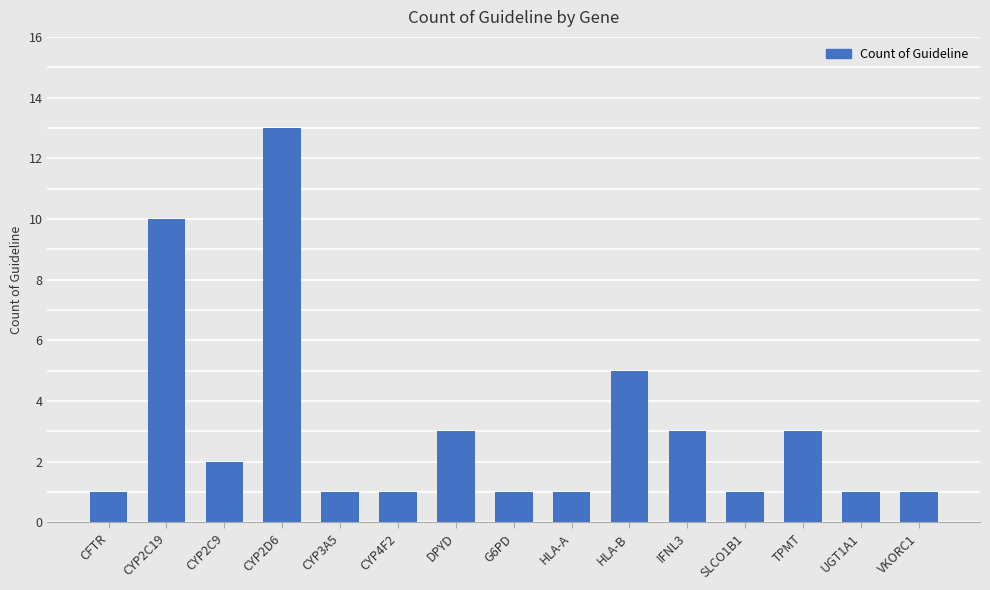

Is it true that the value at HLA-B is 5?

True